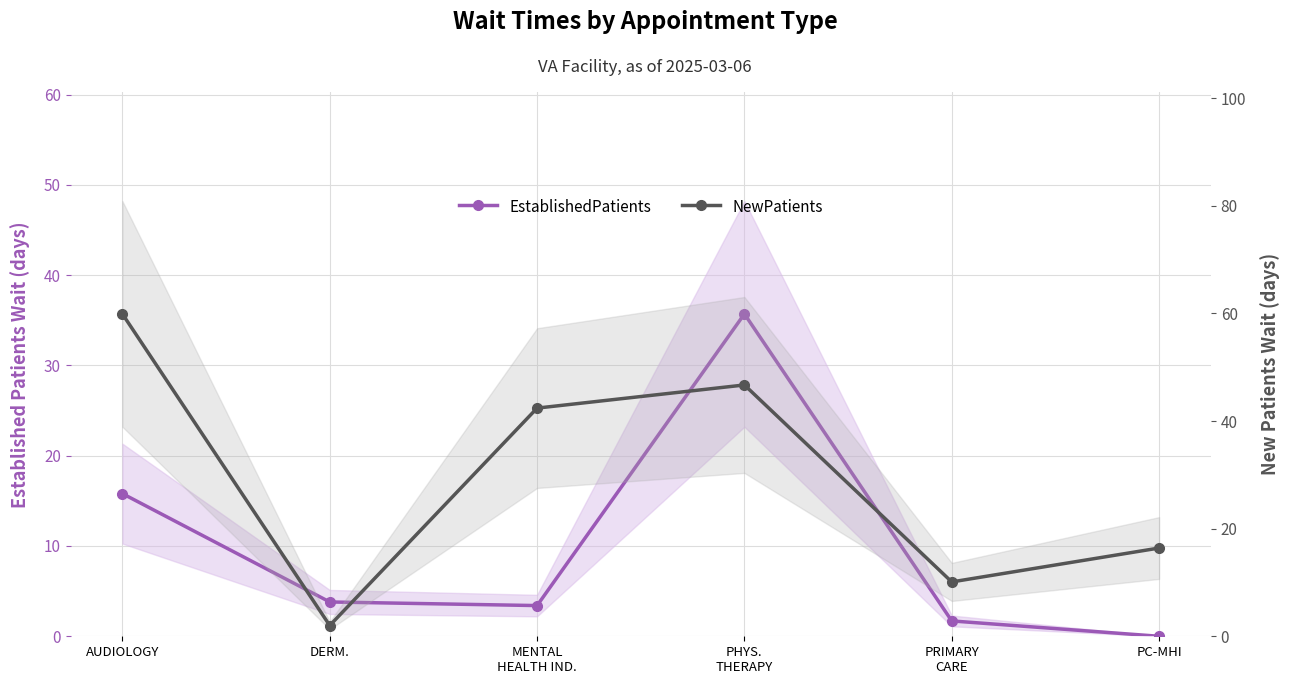

What are all the series names shown in the legend?

EstablishedPatients, NewPatients